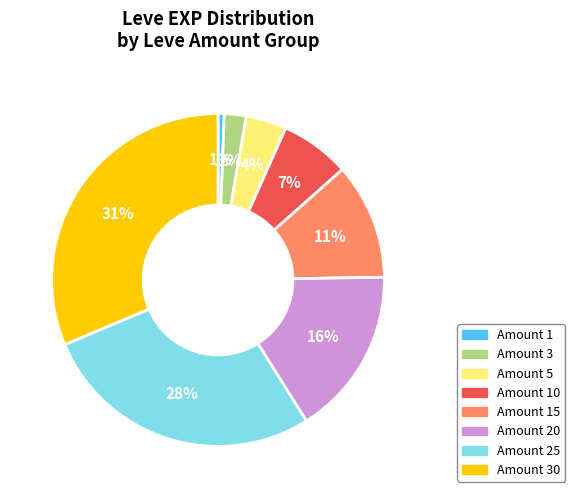

To the nearest percent, what is the average slice percentage?

12%